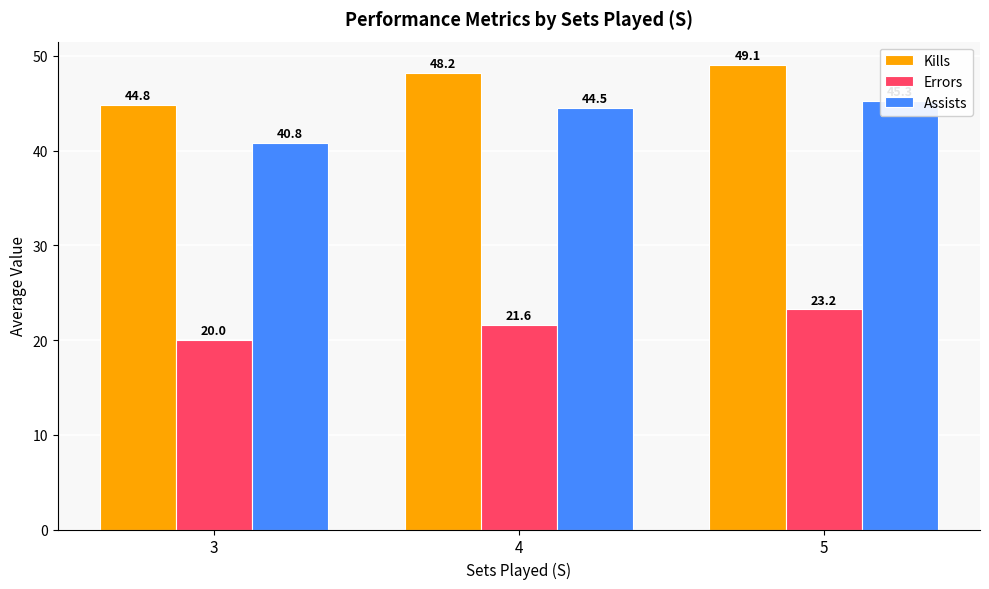

How many bars are there in each group?

3